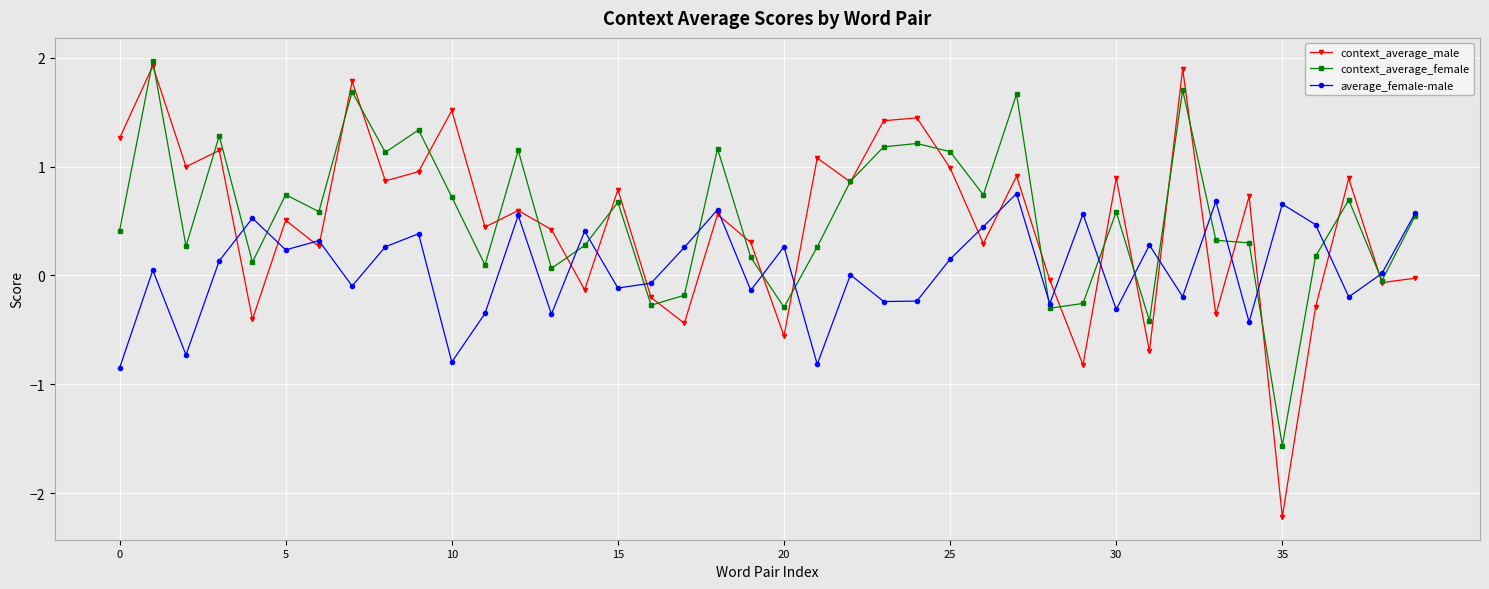

Which series has the largest range (max minus min)?

context_average_male